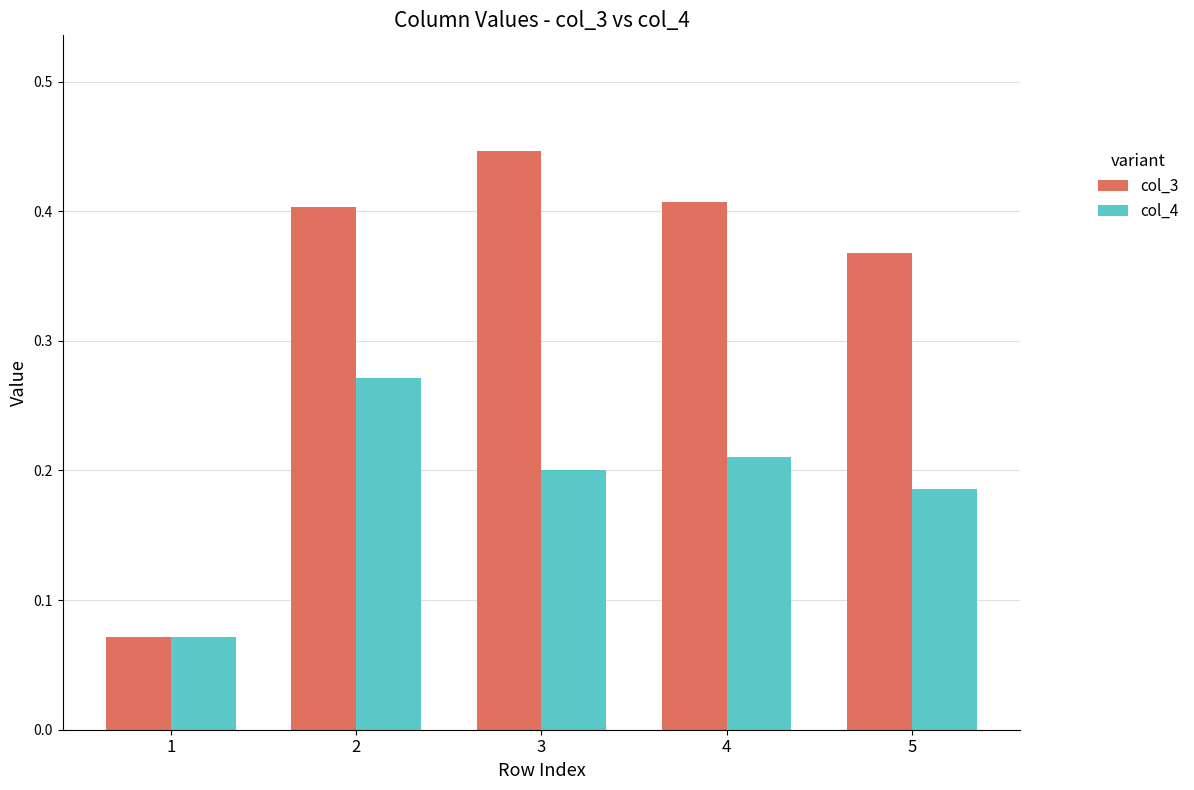

How many data points does each series have?

5